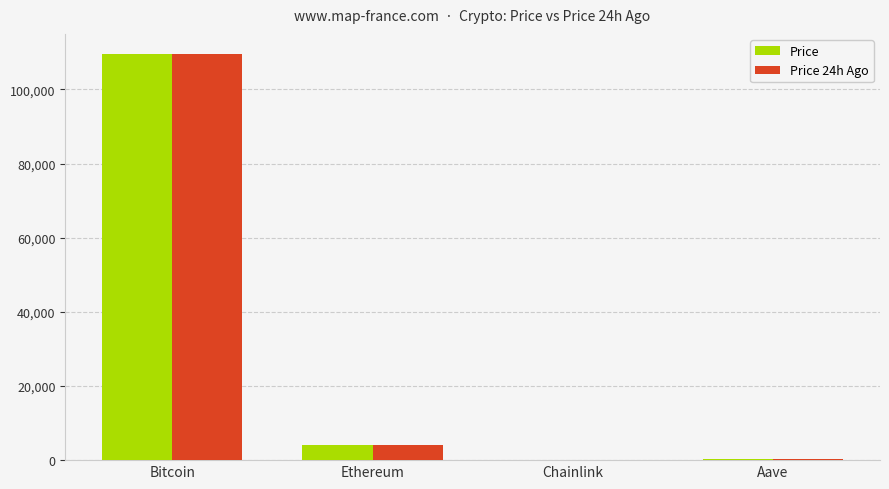

At which category is the sum across all series the highest?

Bitcoin